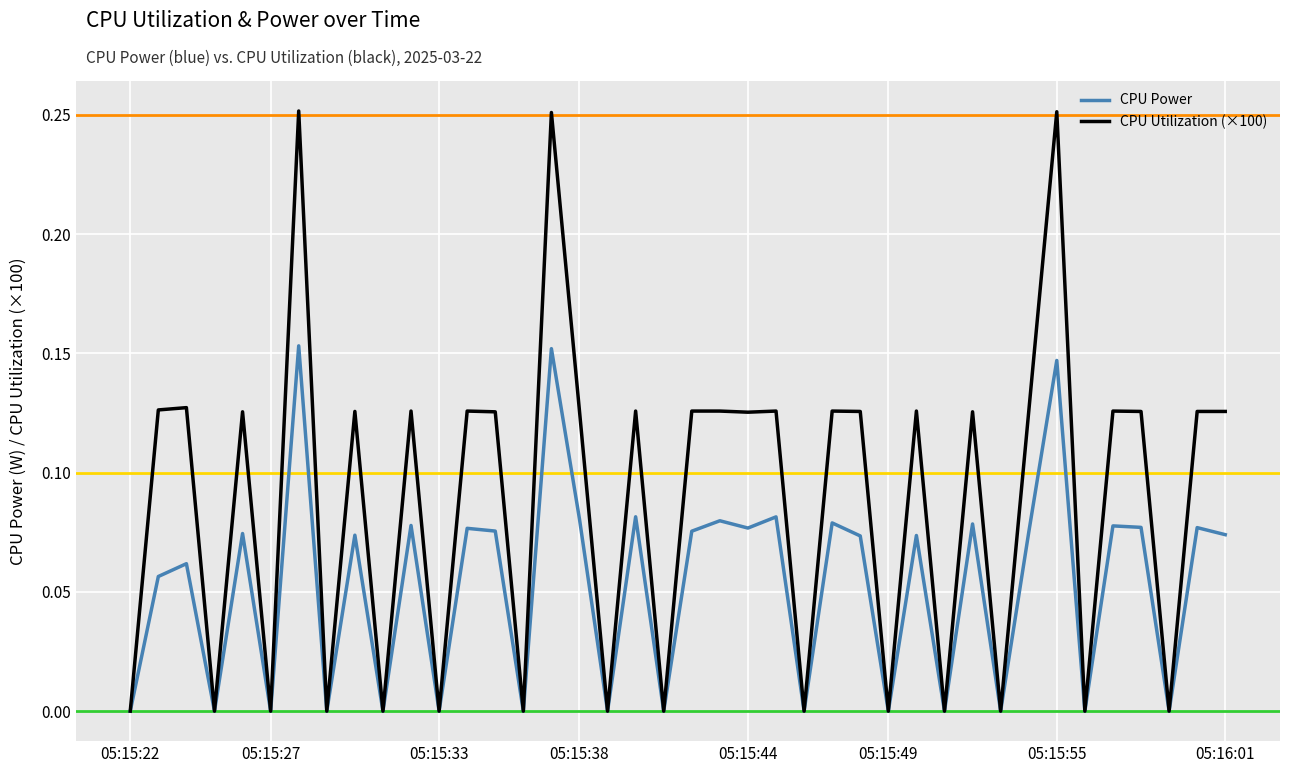

Which series has the largest total across all categories?

CPU Utilization (×100)